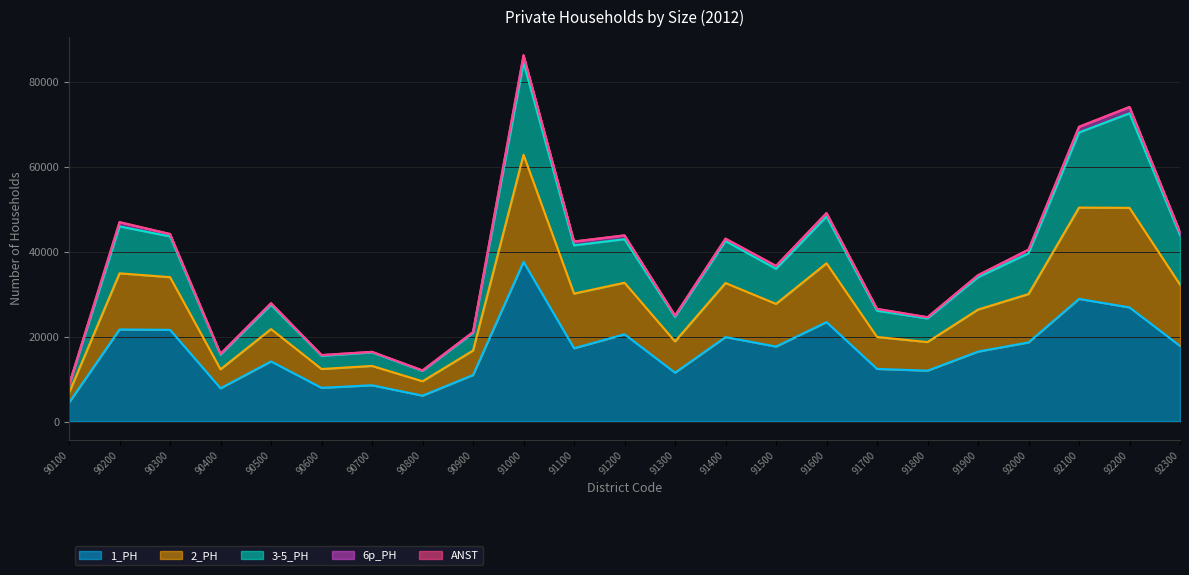

The value of 1_PH at 90200 is 21685. True or false?

True